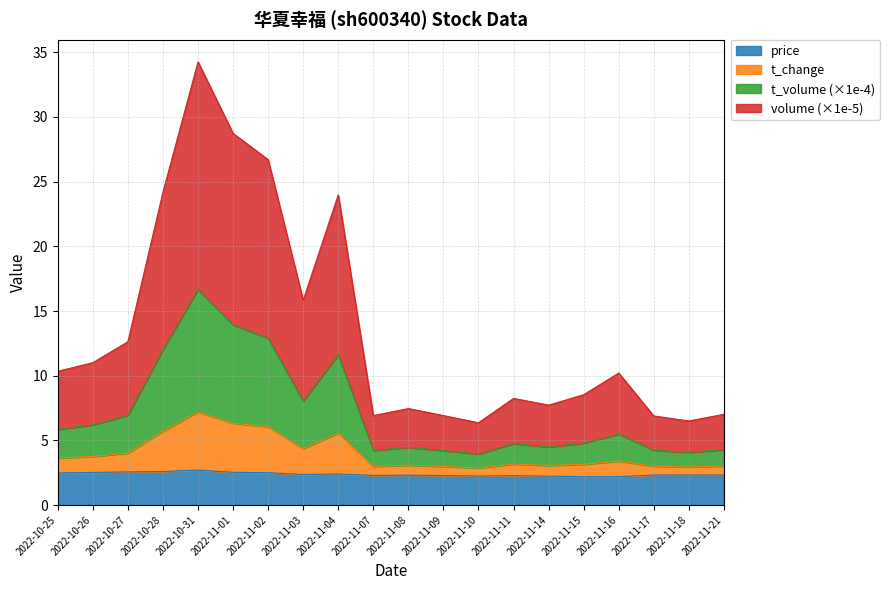

The value of price at 2022-11-18 is 2.3. True or false?

True